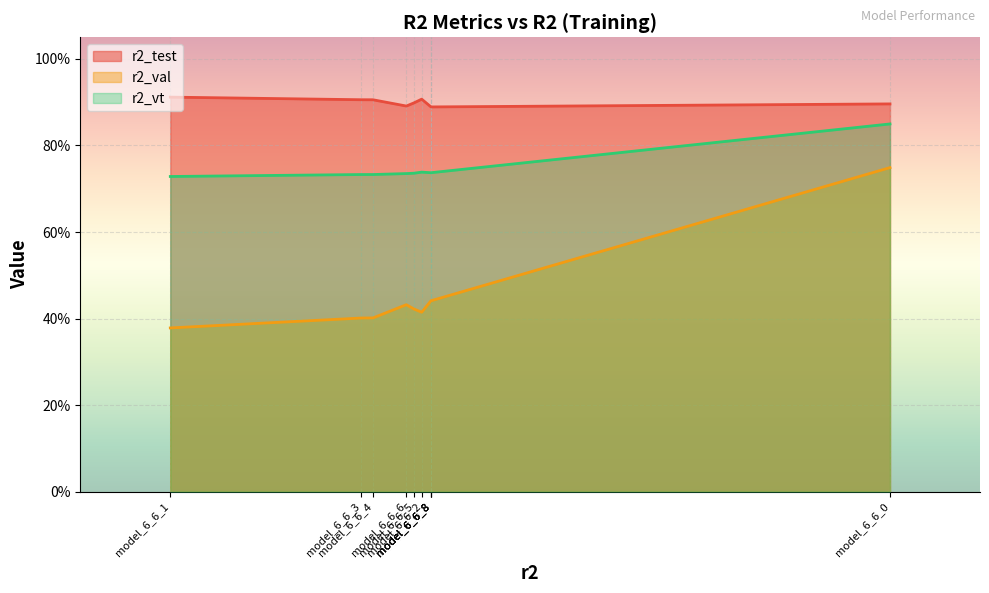

Which category has the highest value across all series?

model_6_6_1